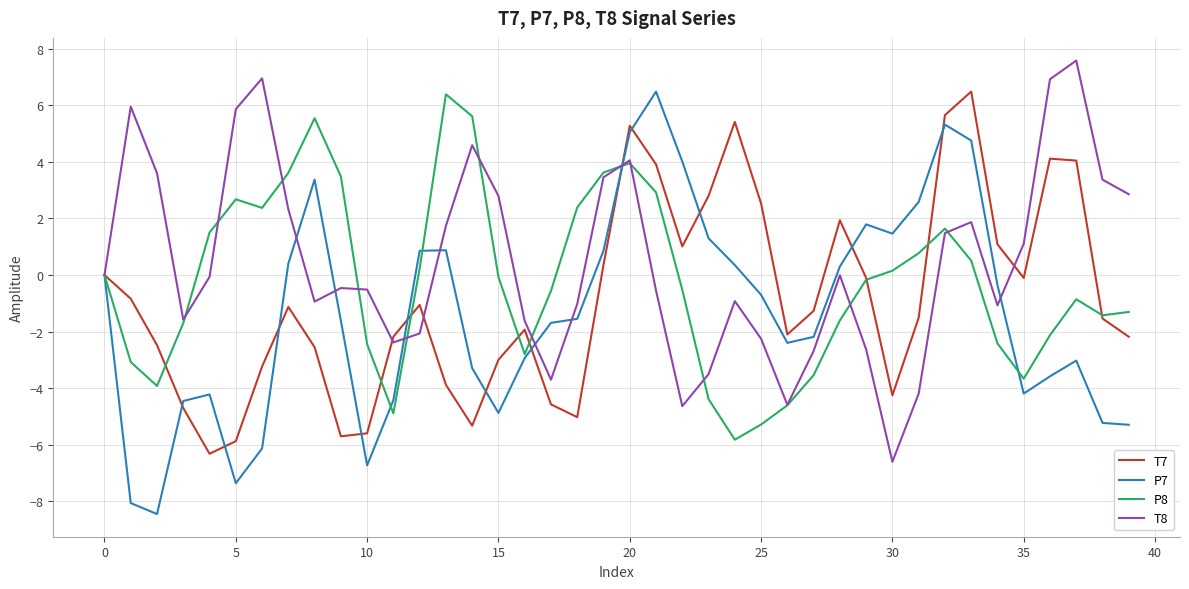

List the series in order of their overall mean, highest first.

T8, P8, T7, P7